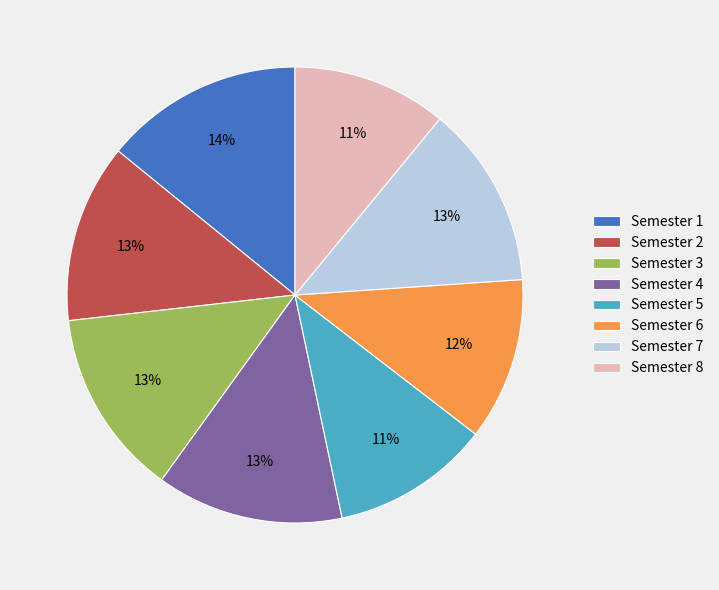

To the nearest percent, what percentage of the pie is Semester 5?

11%